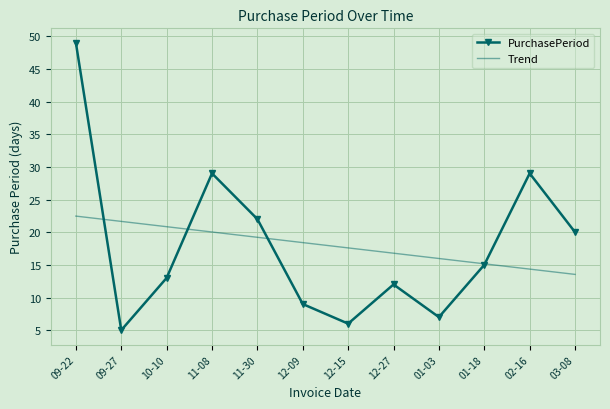

Reading left to right, transcribe all the data shown in this chart.

PurchasePeriod: 09-22=49.0	09-27=5.0	10-10=13.0	11-08=29.0	11-30=22.0	12-09=9.0	12-15=6.0	12-27=12.0	01-03=7.0	01-18=15.0	02-16=29.0	03-08=20.0
Trend: 09-22=22.5	09-27=21.7	10-10=20.8	11-08=20.0	11-30=19.2	12-09=18.4	12-15=17.6	12-27=16.8	01-03=16.0	01-18=15.2	02-16=14.3	03-08=13.5